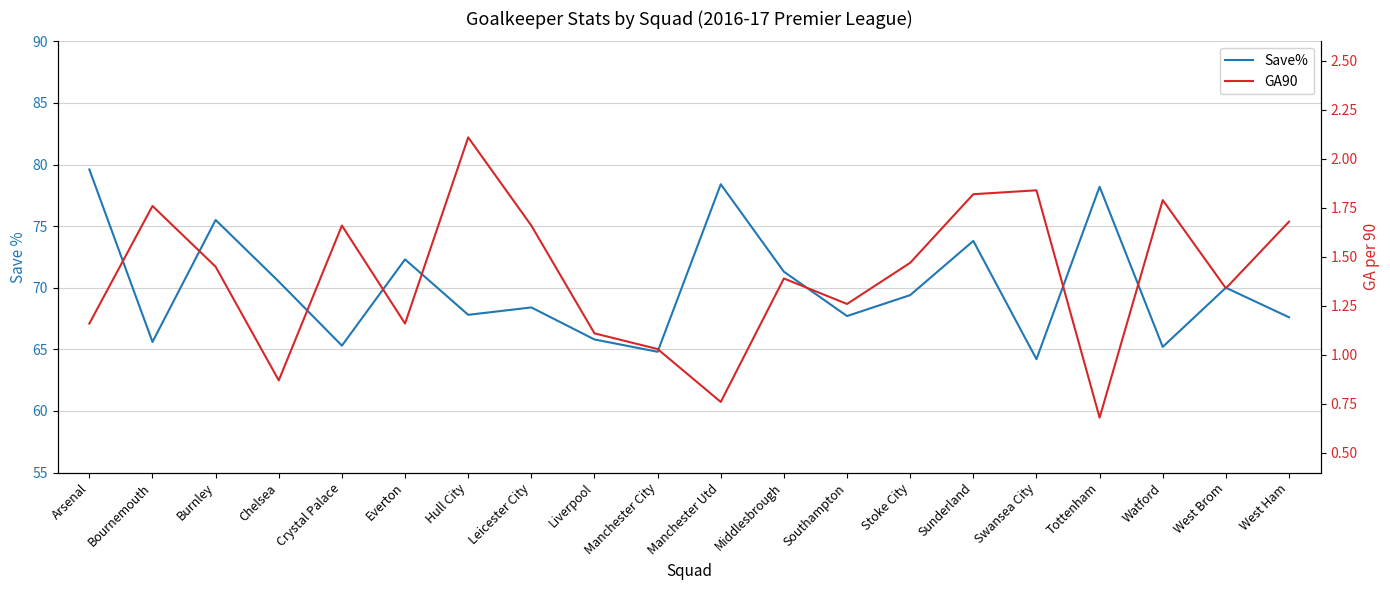

Which series has the largest total across all categories?

Save%